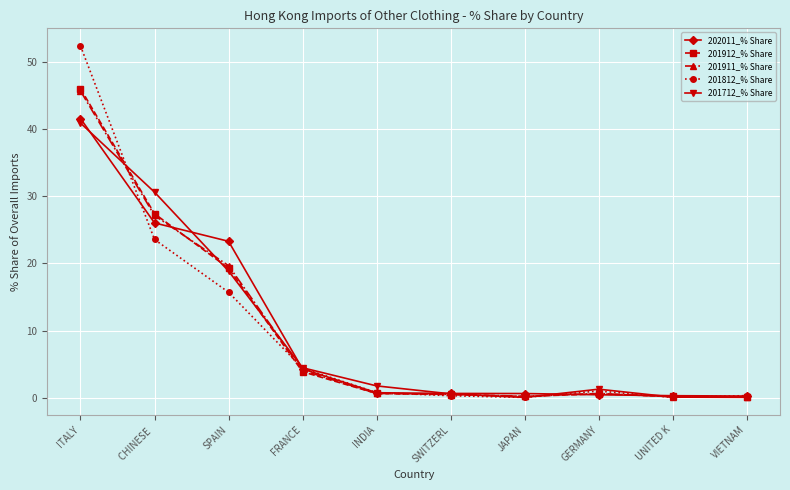

At which category does 201712_% Share reach its first local valley?

JAPAN